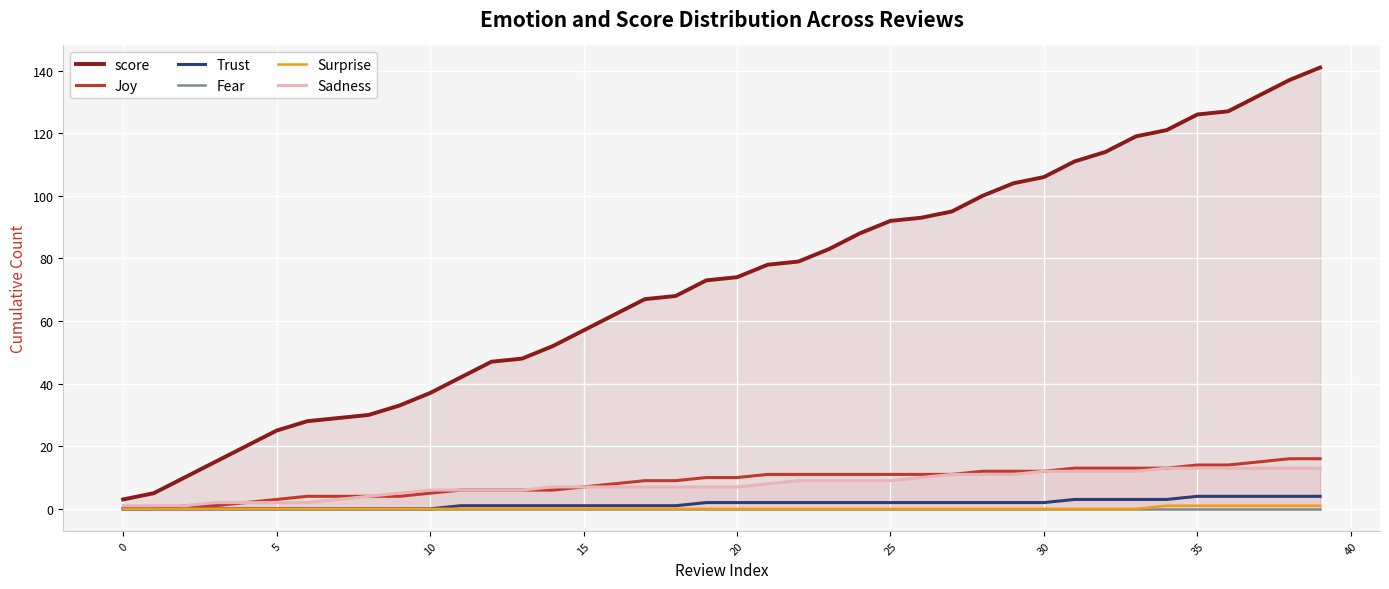

What is the label of the 9th point from the right?

31